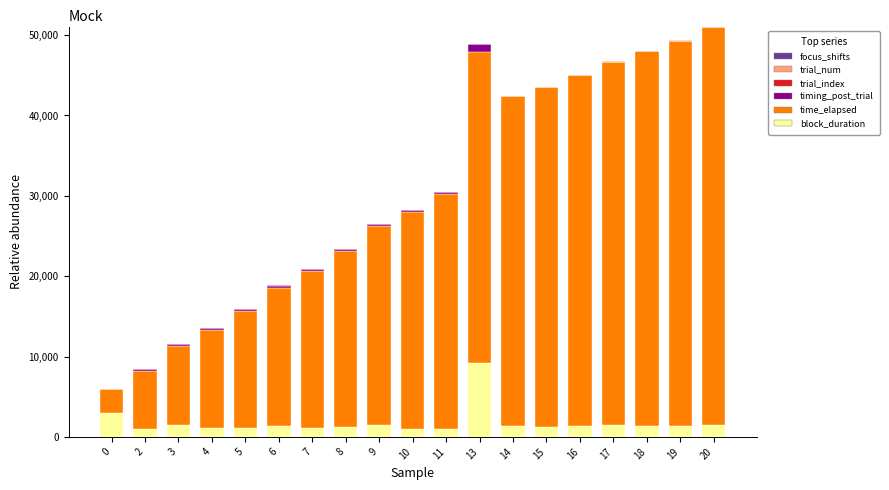

The value of block_duration at 14 is 1379. True or false?

True